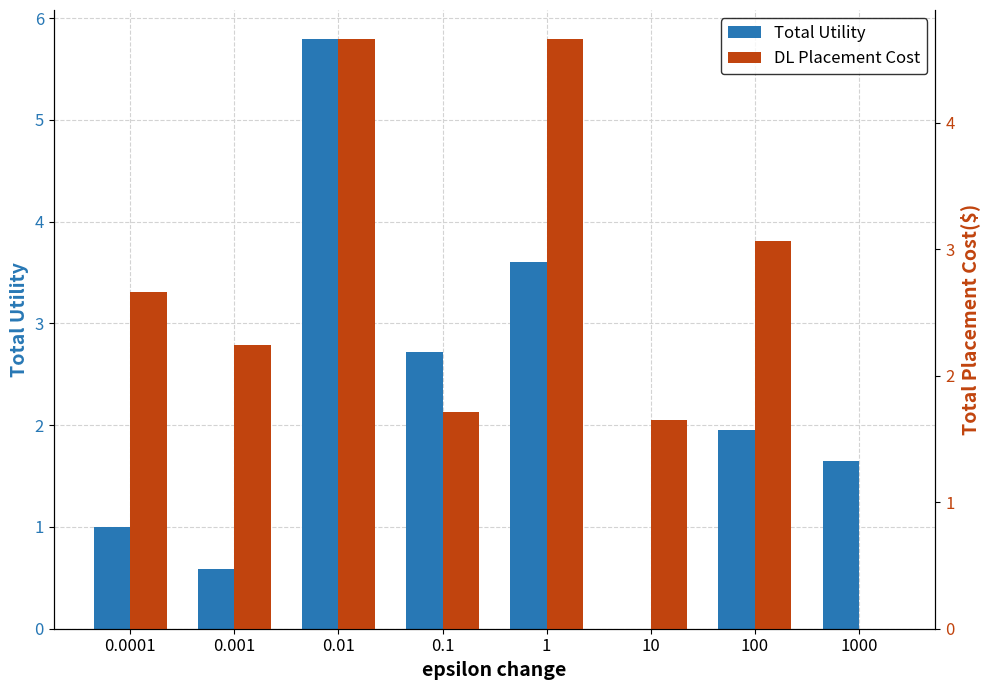

Is it true that DL Placement Cost equals 3.4 at 0.001?

False